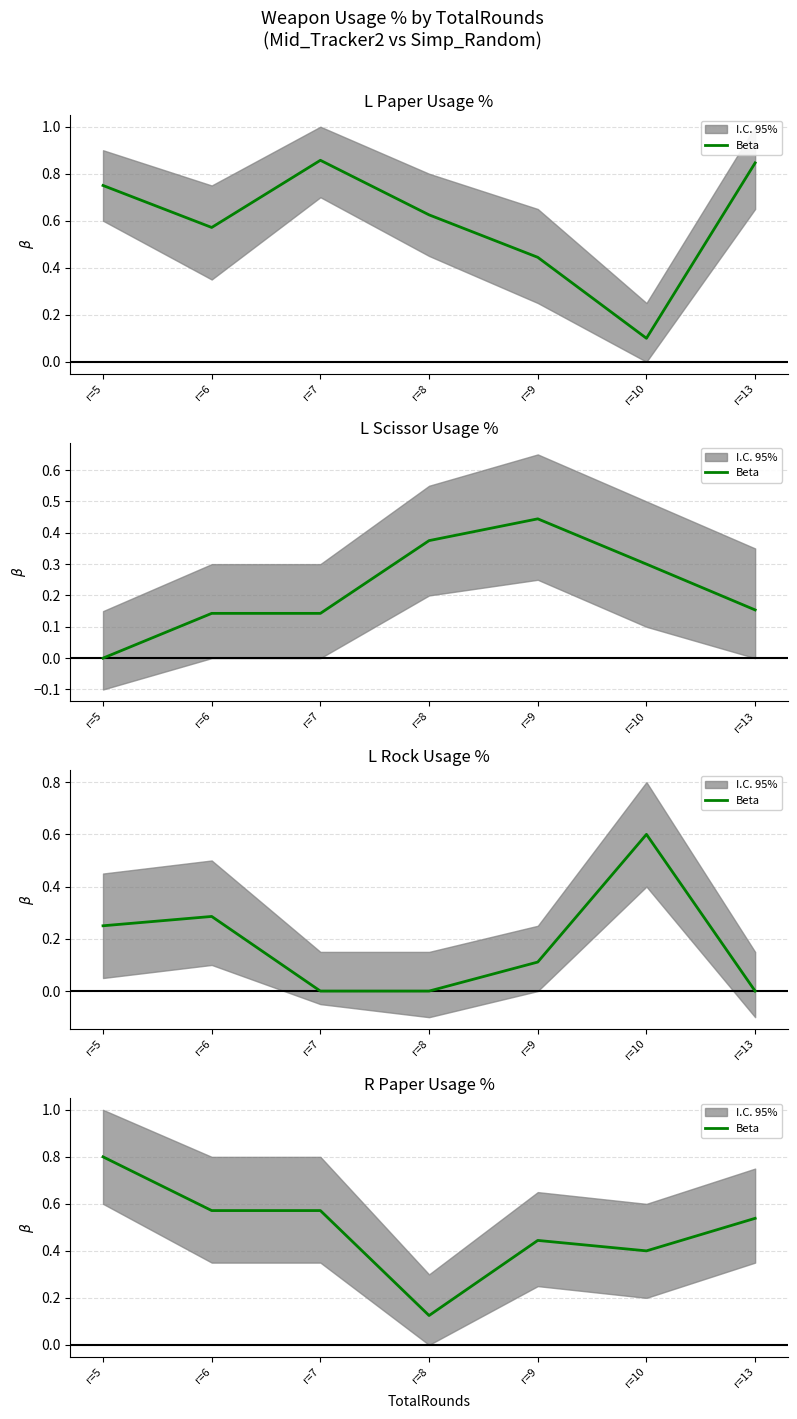

What is the change in value from r=6 to r=8?

-0.4